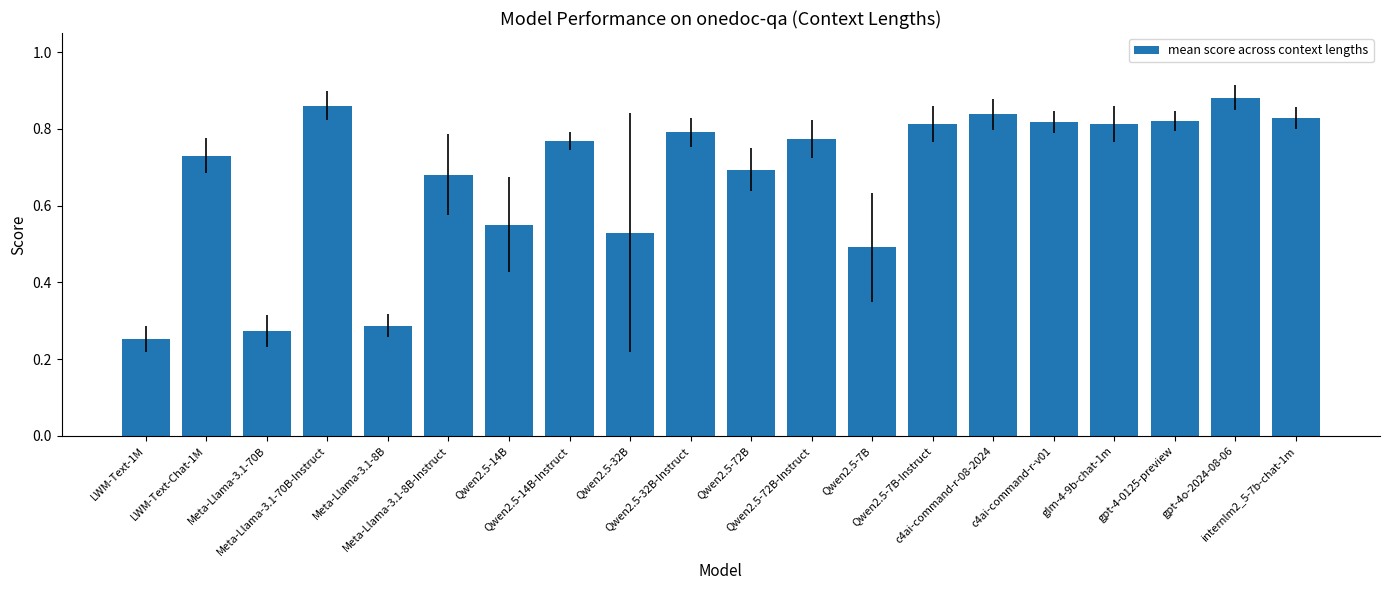

Which category has the lowest value across all series?

LWM-Text-1M